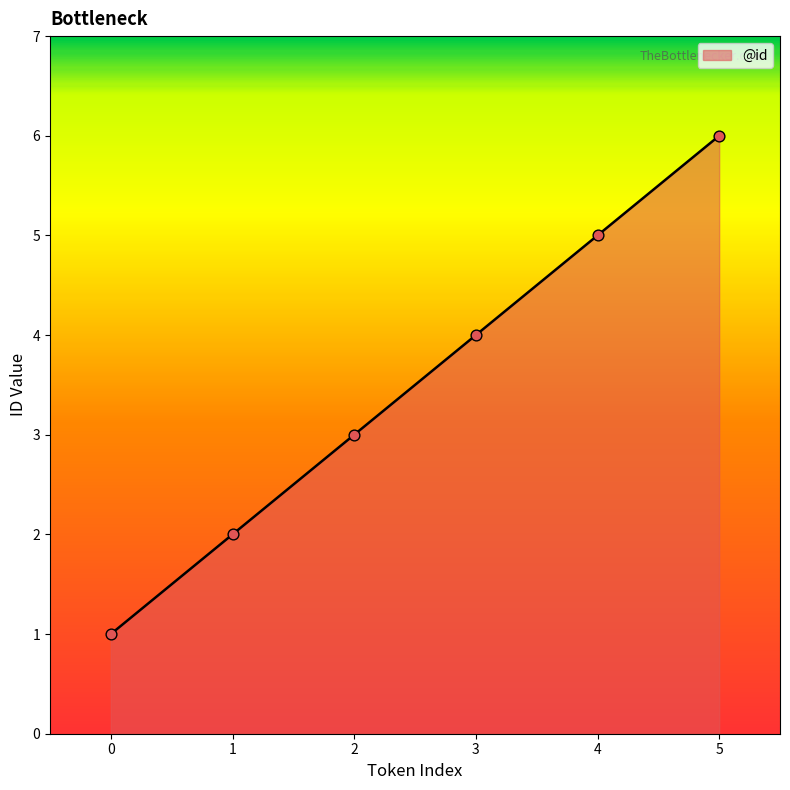

What is the ratio of the value at 5 to the value at 0?

6.0